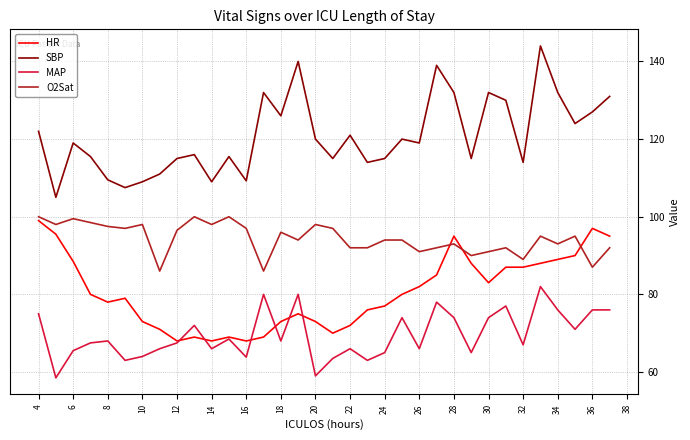

What is the greatest value displayed?

144.0